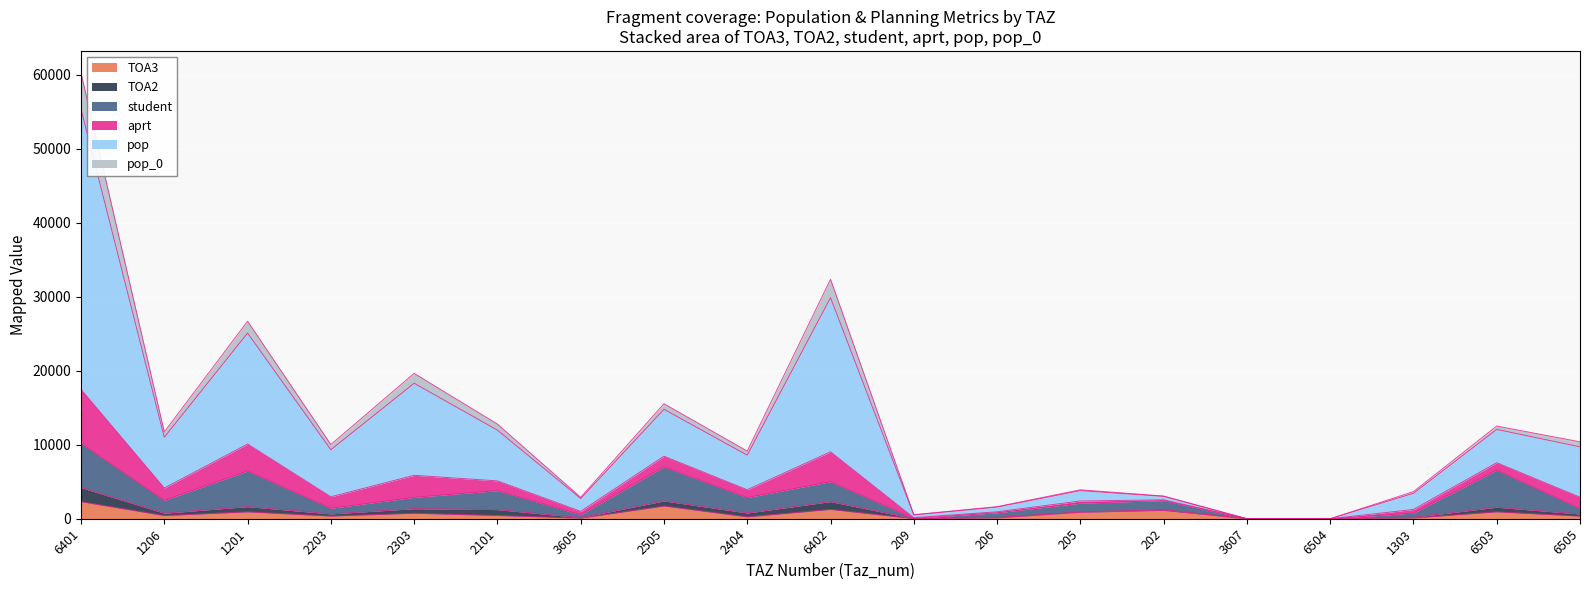

What is the label of the 6th point from the left?

2101